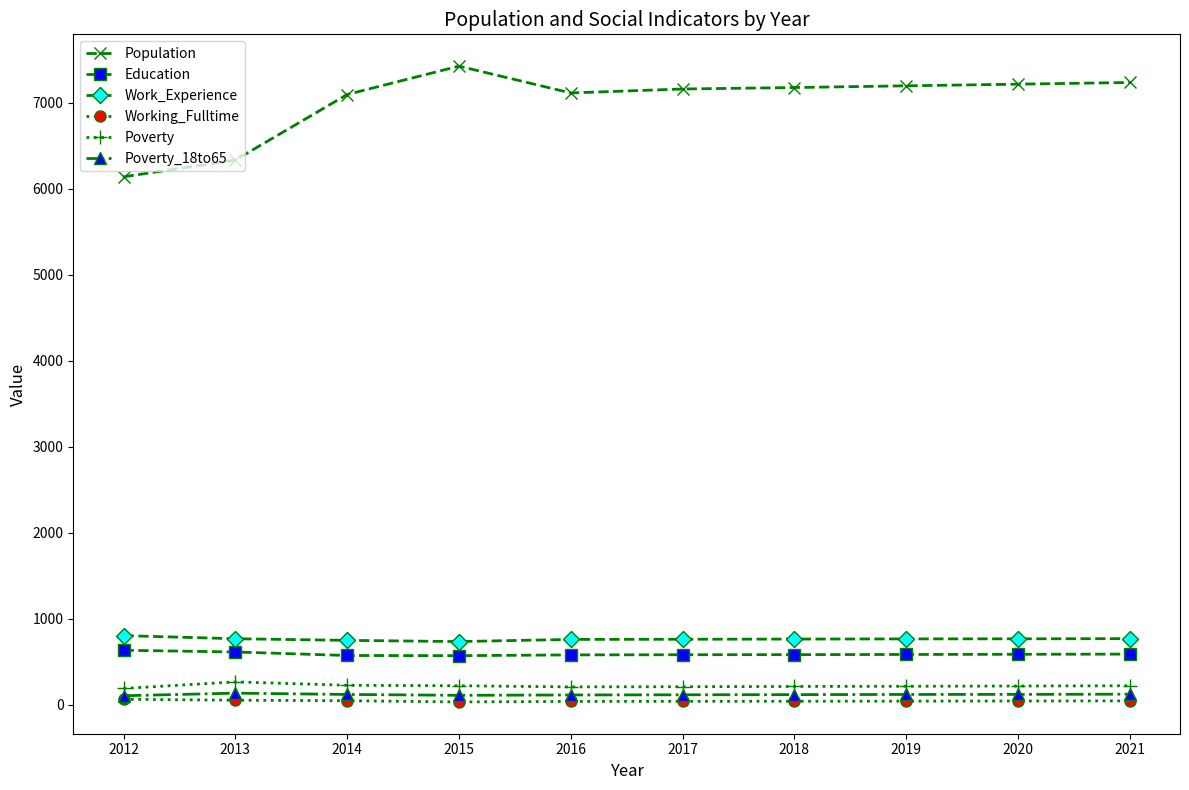

What is the difference between the Poverty values at 2016 and 2012?

18